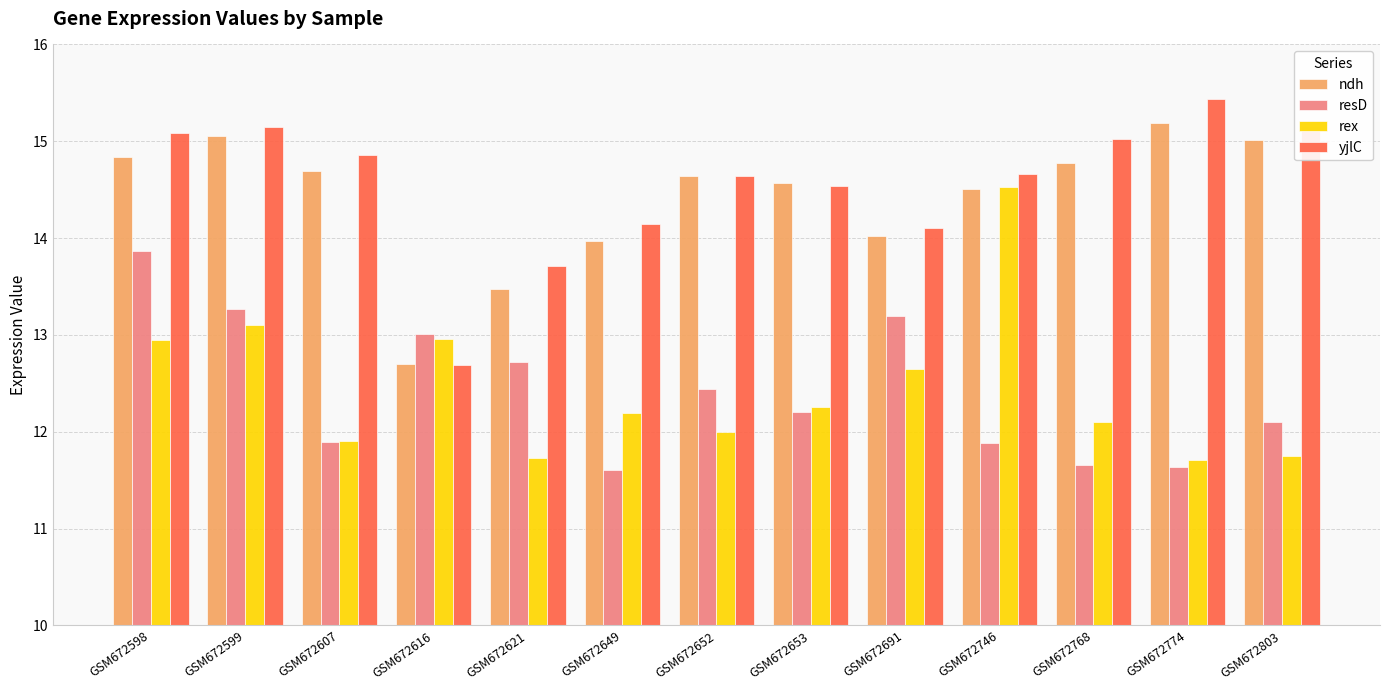

What is the total value across all series at GSM672621?

51.6